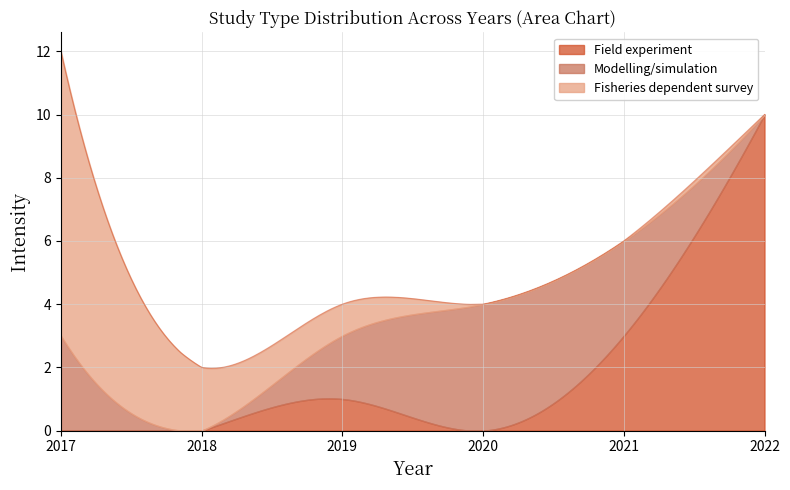

Does the chart display data point markers on the line(s)?

No